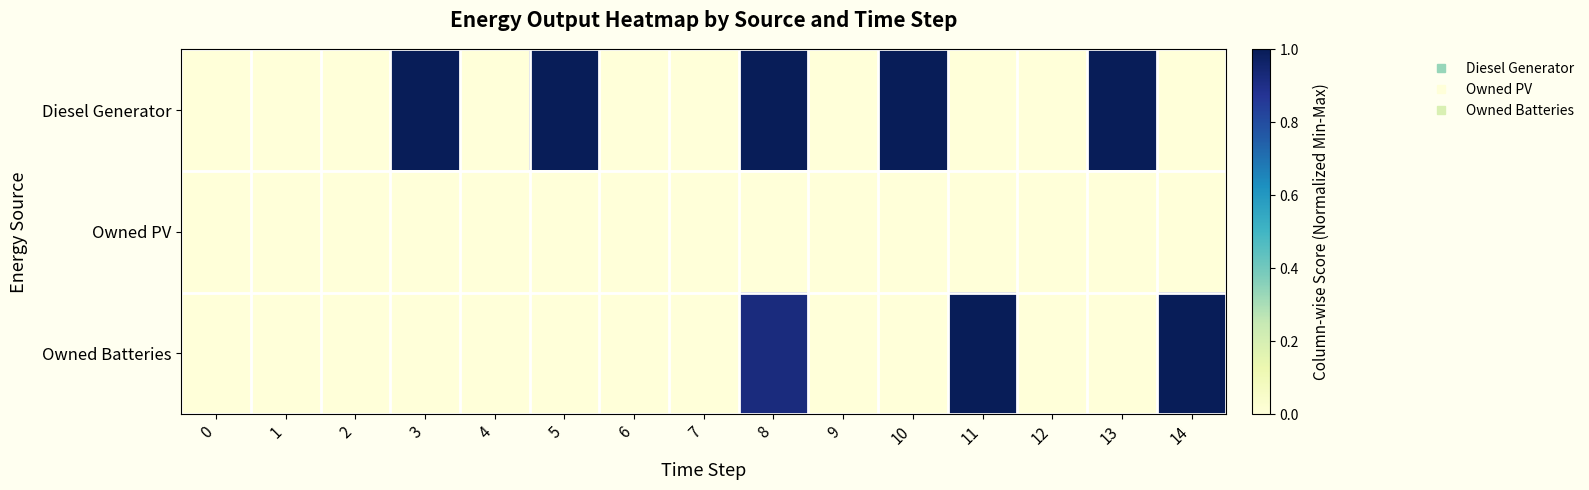

Count the number of categories in the chart.

15